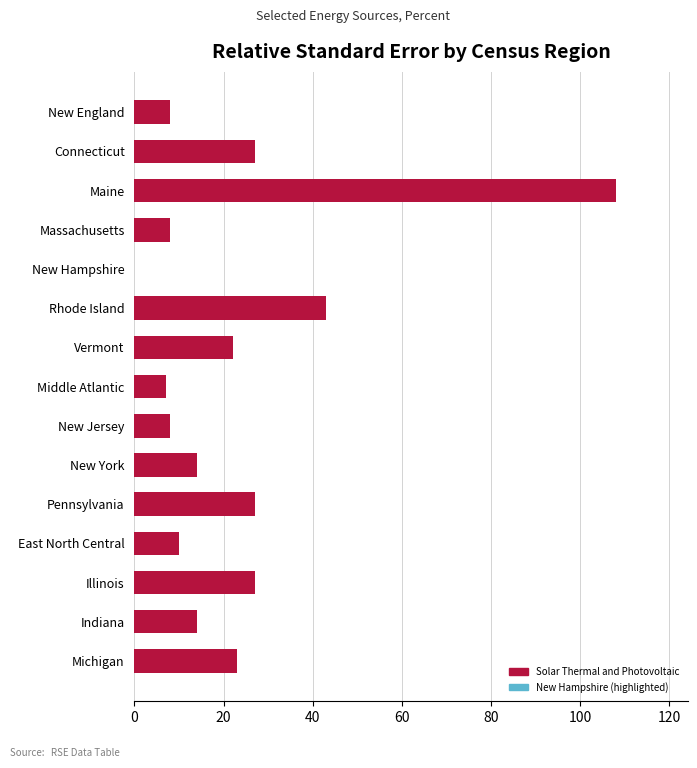

What is the greatest value displayed?

108